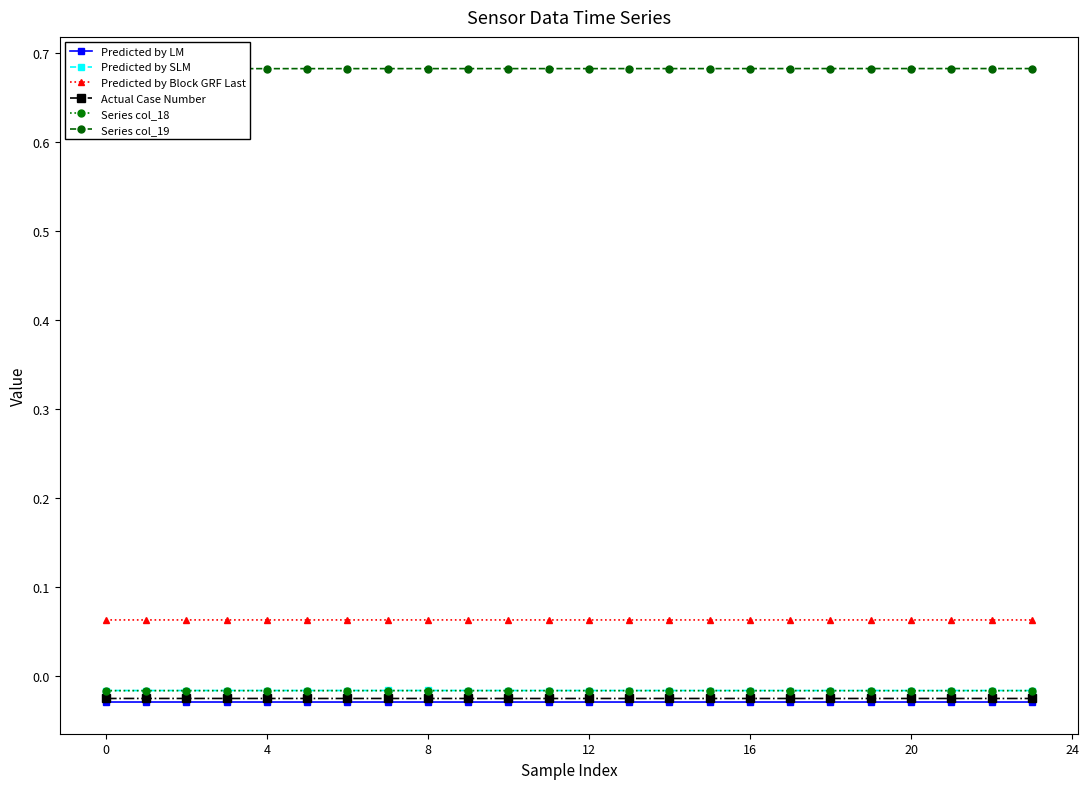

The Actual Case Number series shows -0.0 at 19. True or false?

True